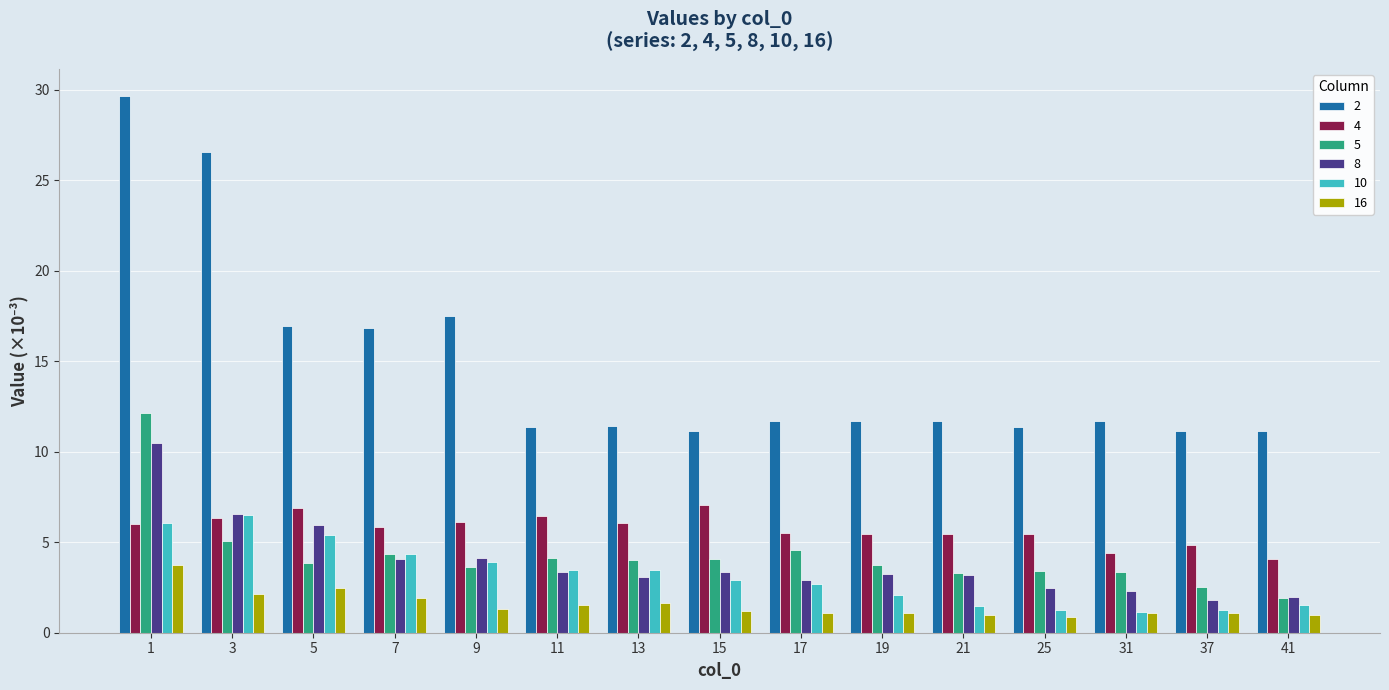

Are the bars grouped side by side (vs. stacked)?

Yes